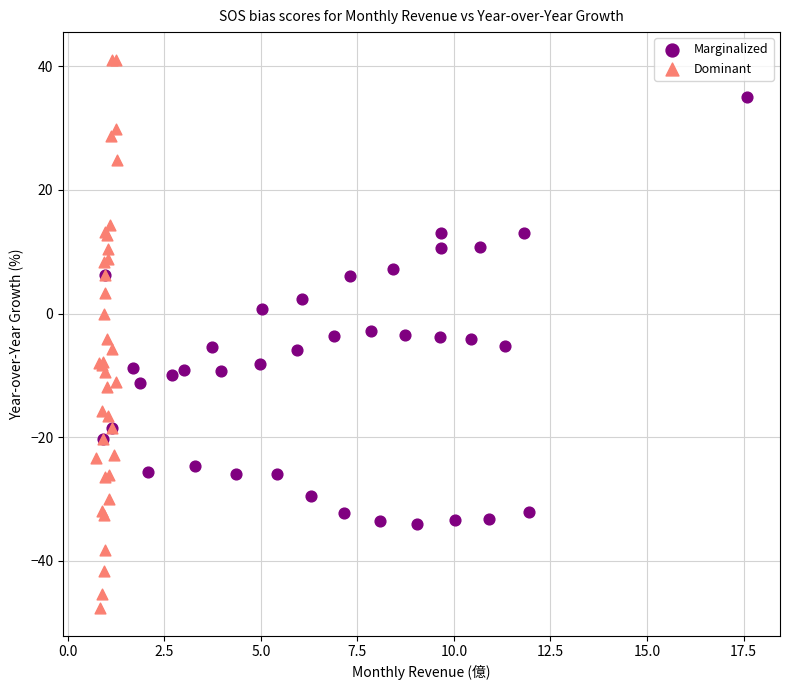

Which series contains the lowest Y value?

Dominant